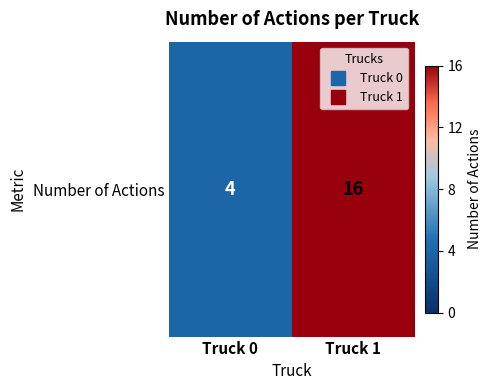

How many values are between 4 and 16?

2